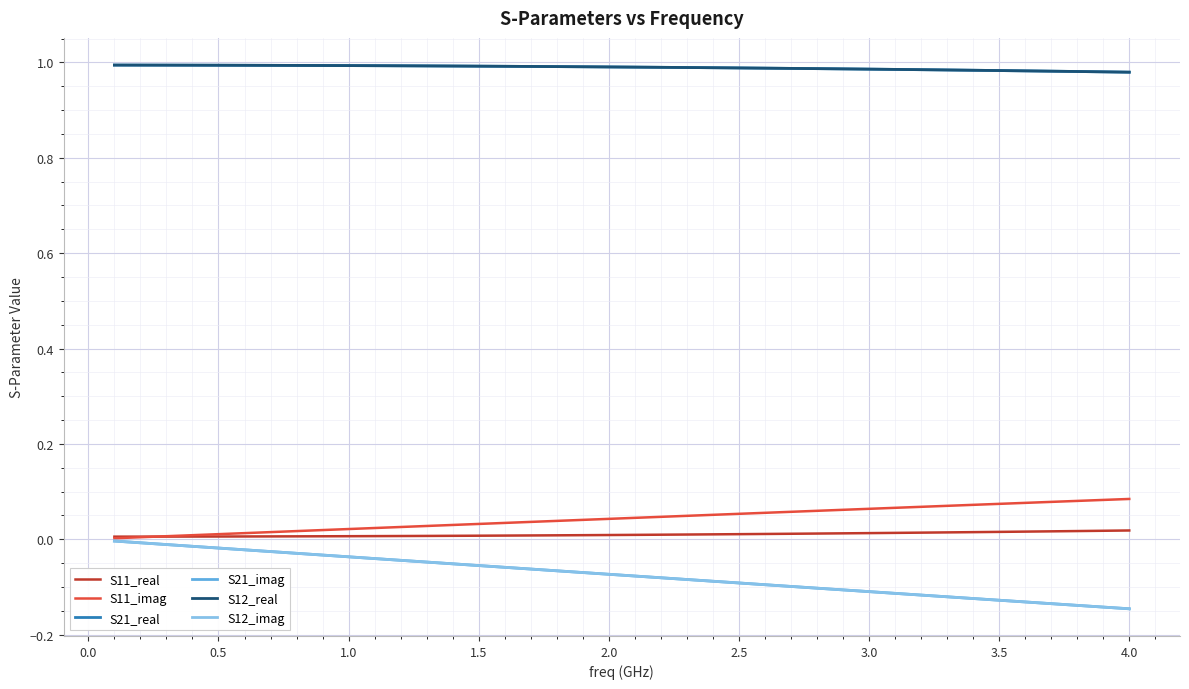

Is this an area chart (filled region under the line)?

No